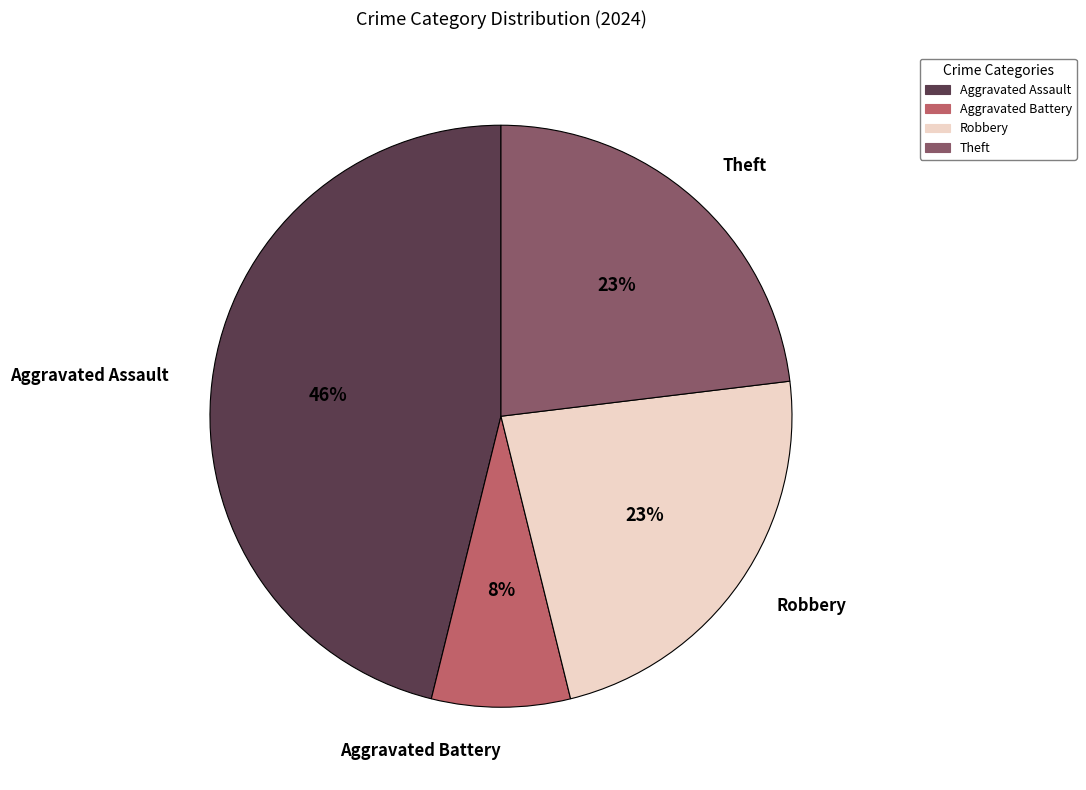

To the nearest percent, what is the average slice percentage?

25%